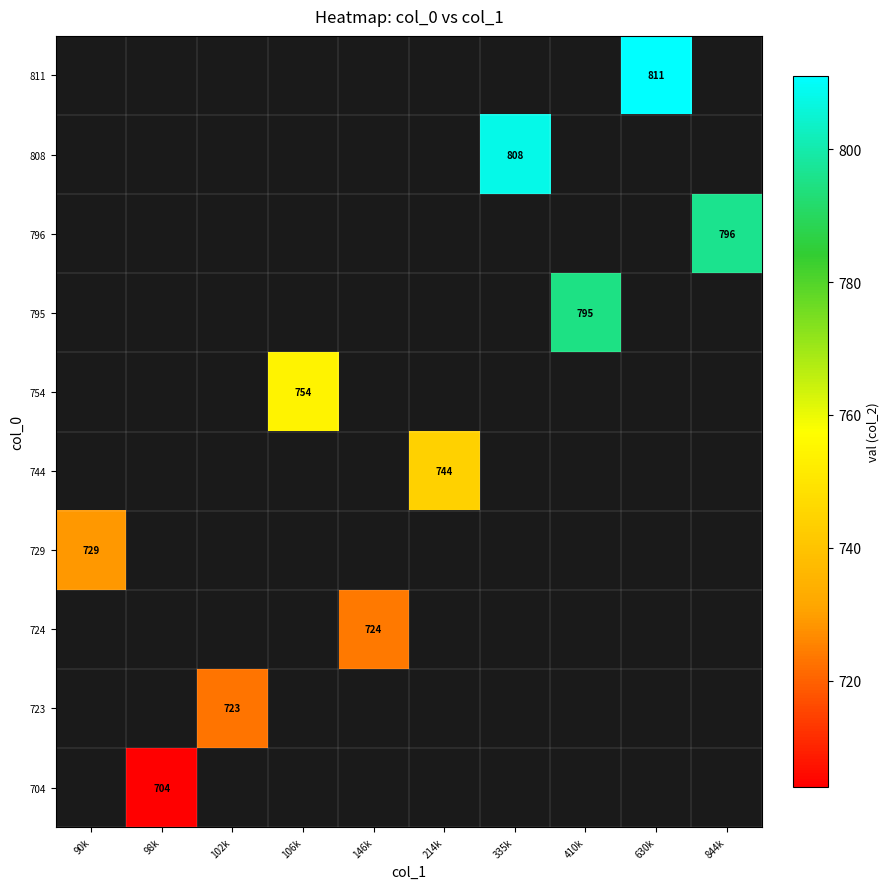

True or false: 754 has a value of 754 at 106k.

True